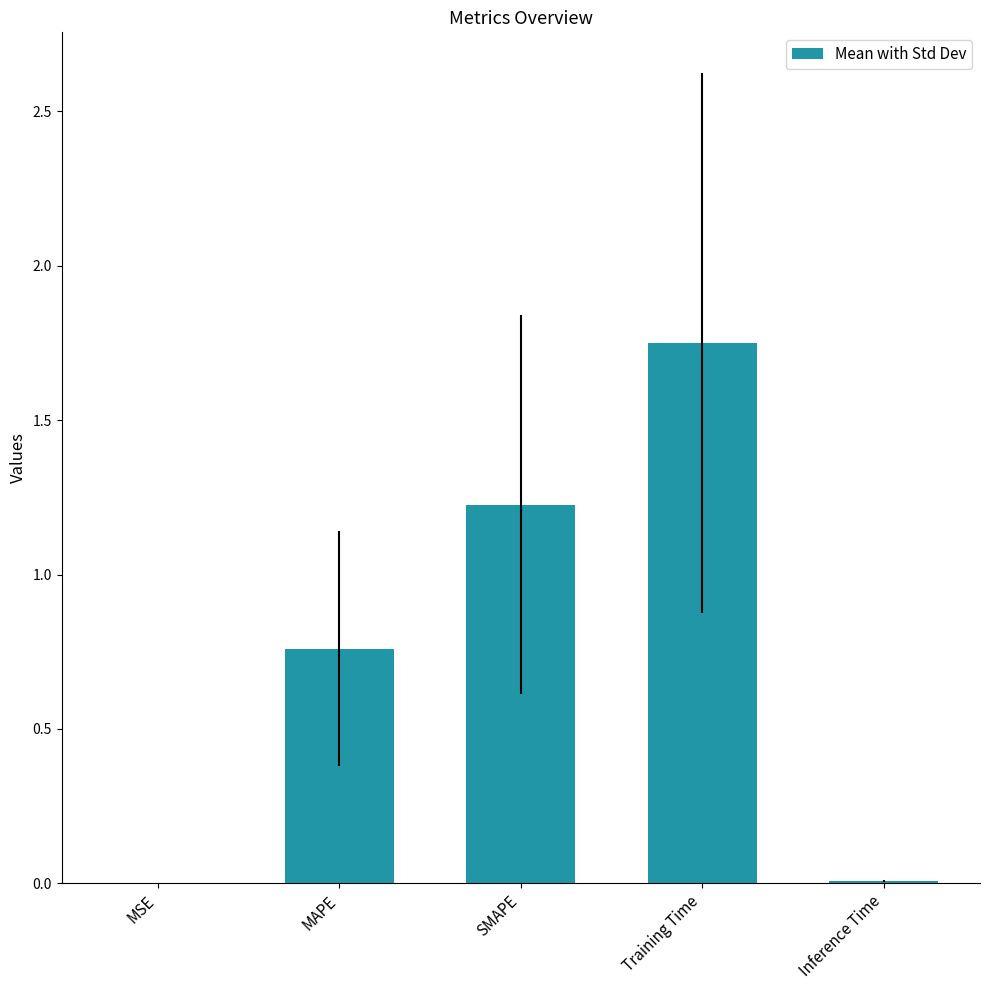

Which label corresponds to the largest value in the chart?

Training Time